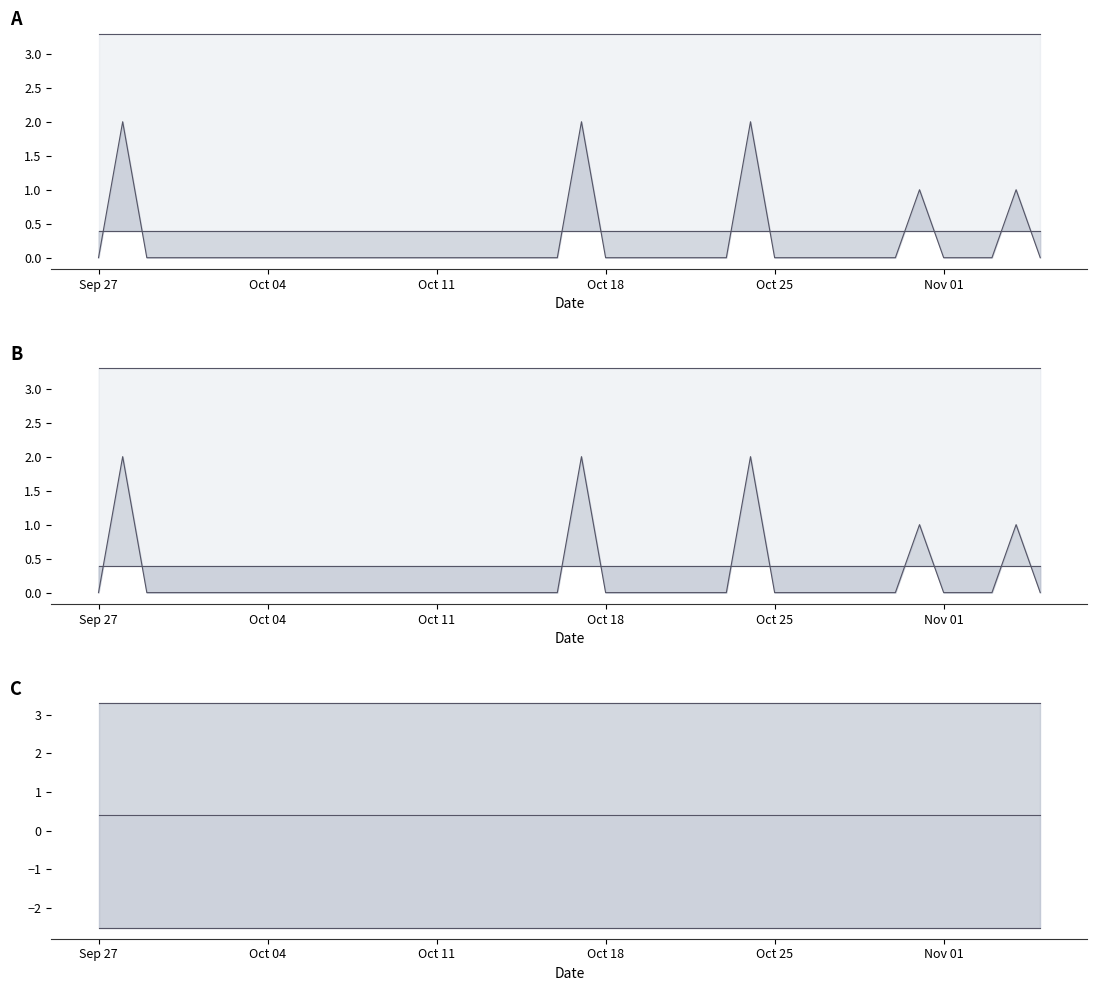

Is the value of Upper_Bound_line at Oct 18 greater than the value of Forecasted_Quantity_line at Oct 18?

Yes